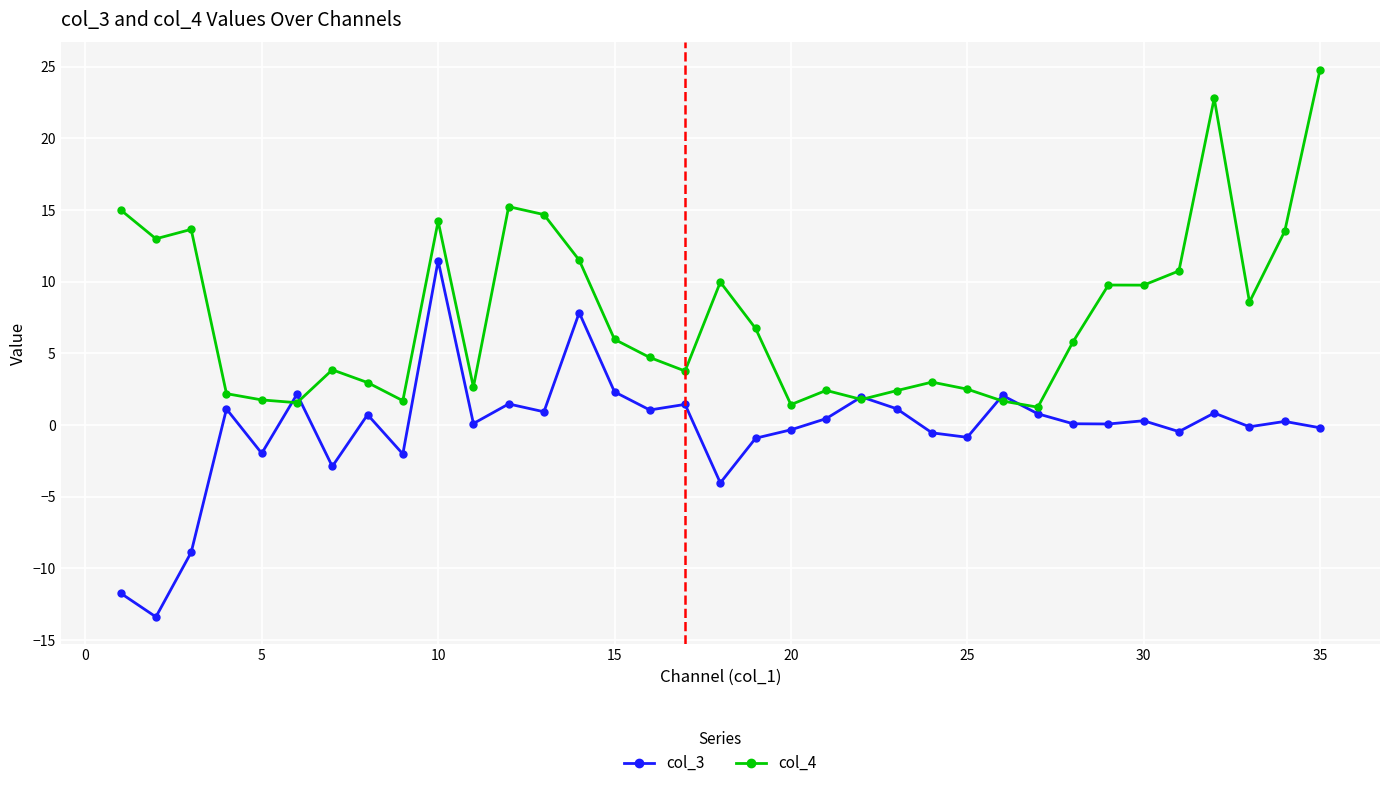

Rank the series by their average value, from highest to lowest.

col_4, col_3